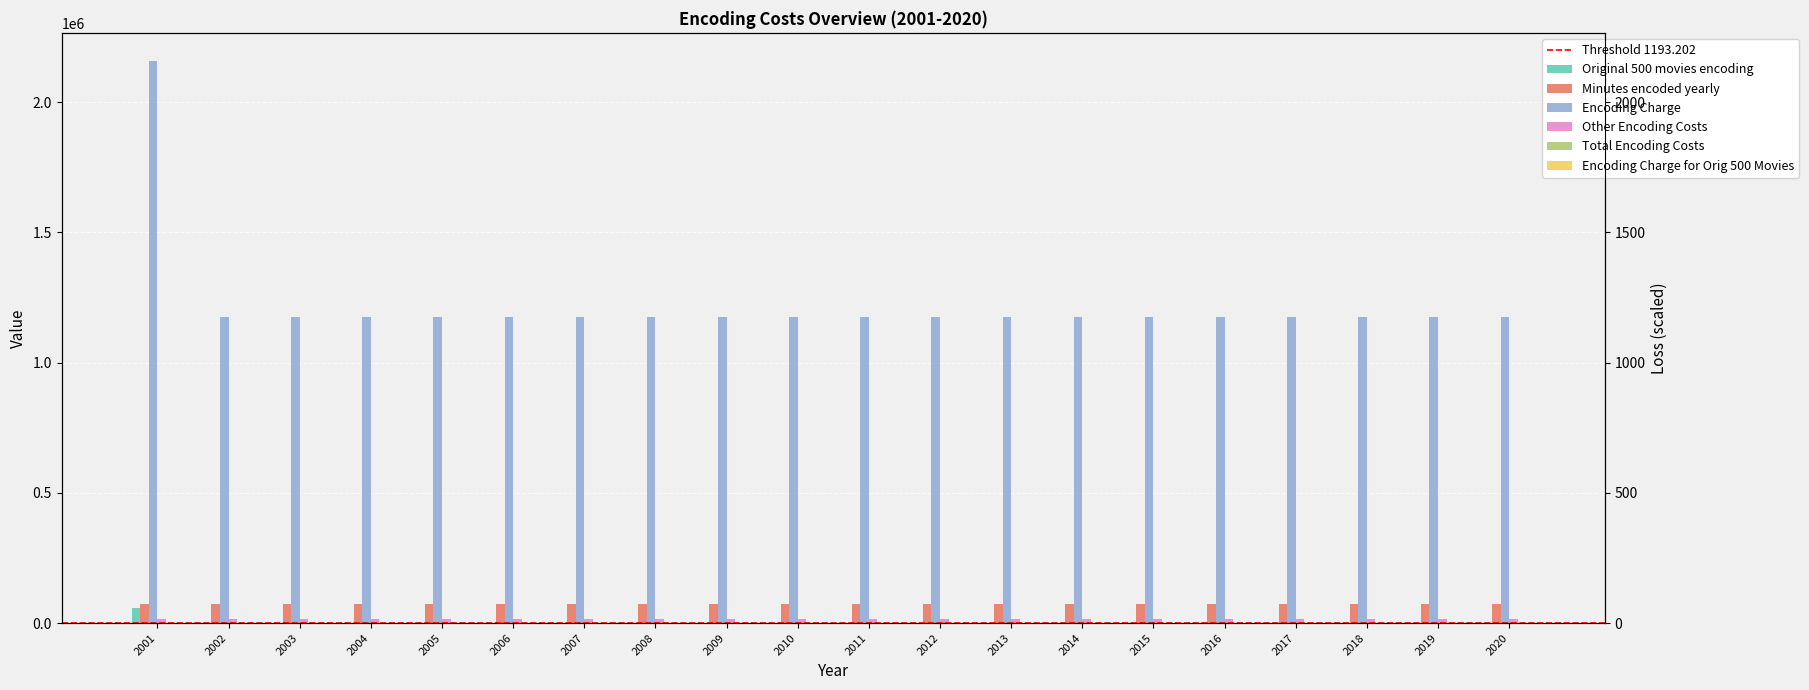

Does the chart contain any negative values?

No